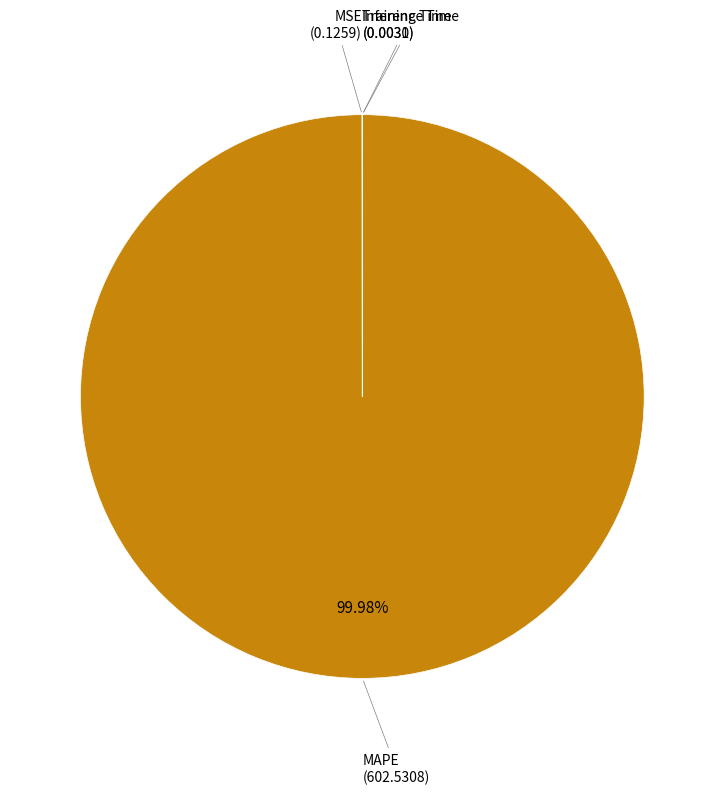

Is there a majority slice in this chart?

Yes